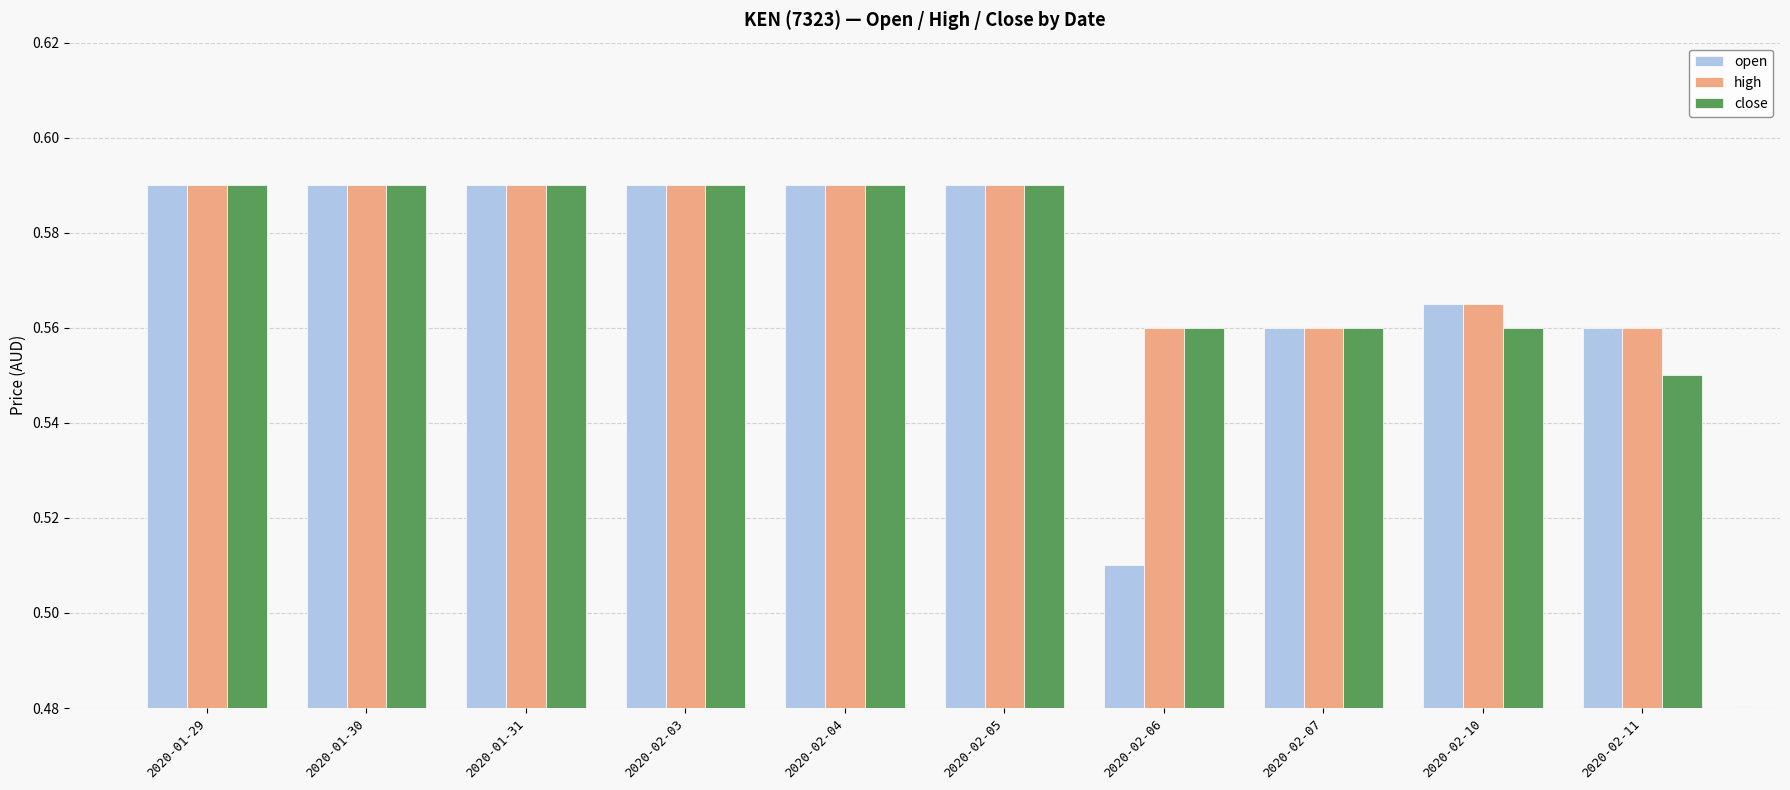

The close series shows 0.3 at 2020-02-05. True or false?

False